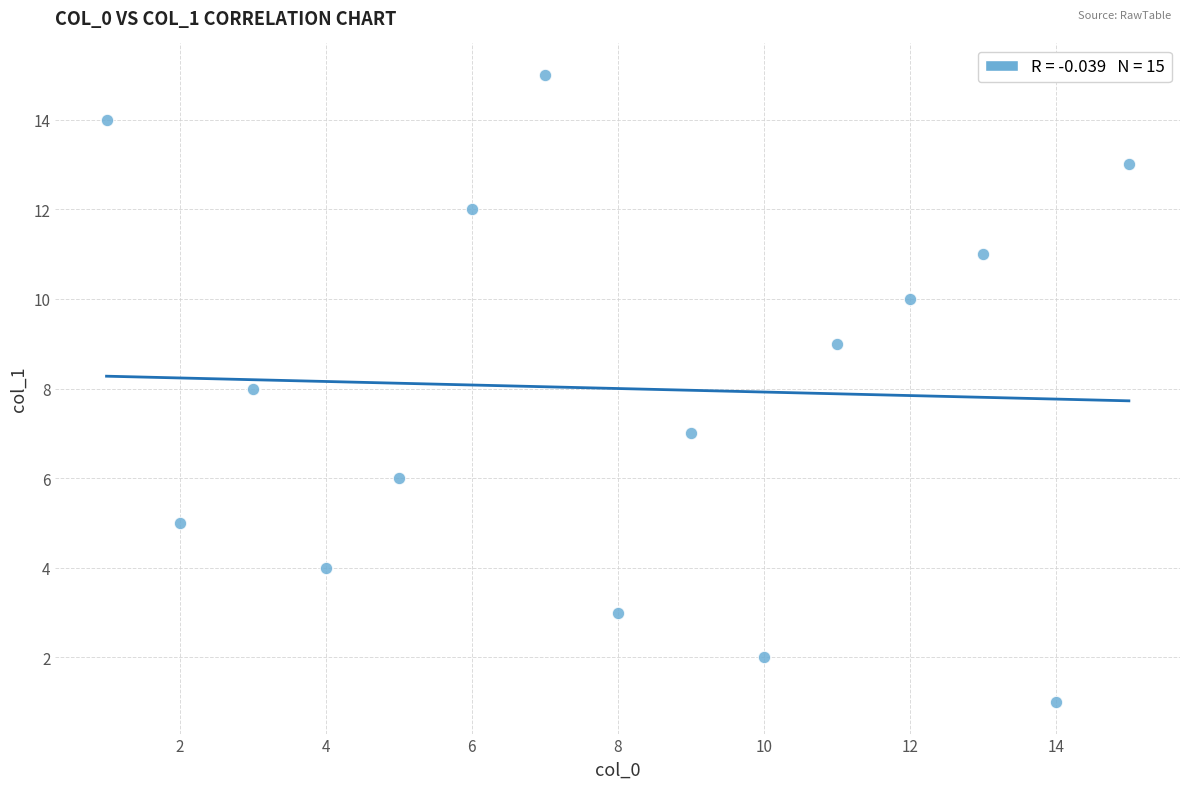

What is the range of X values (max minus min)?

14